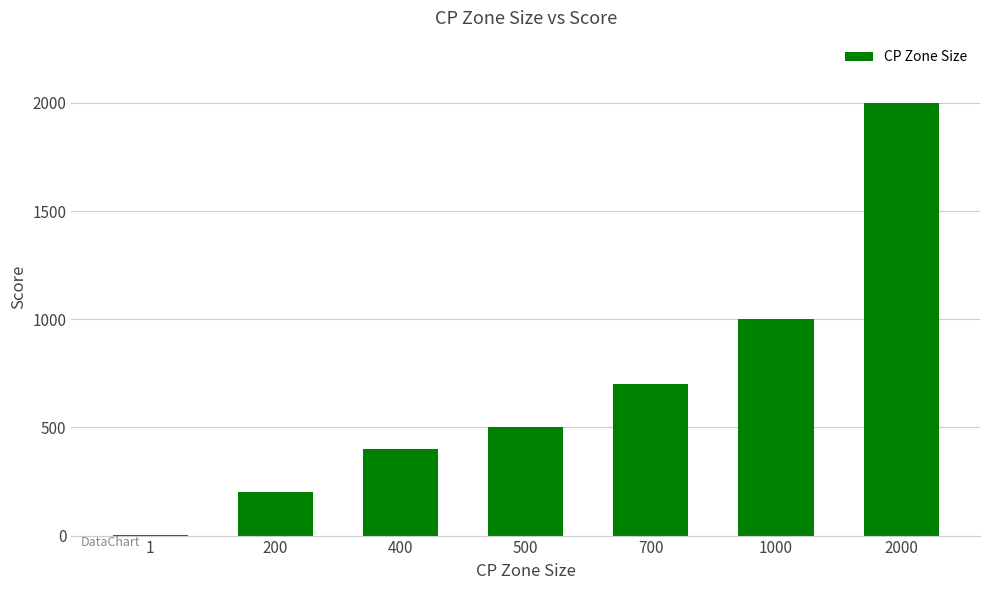

Are the bars grouped side by side (vs. stacked)?

No